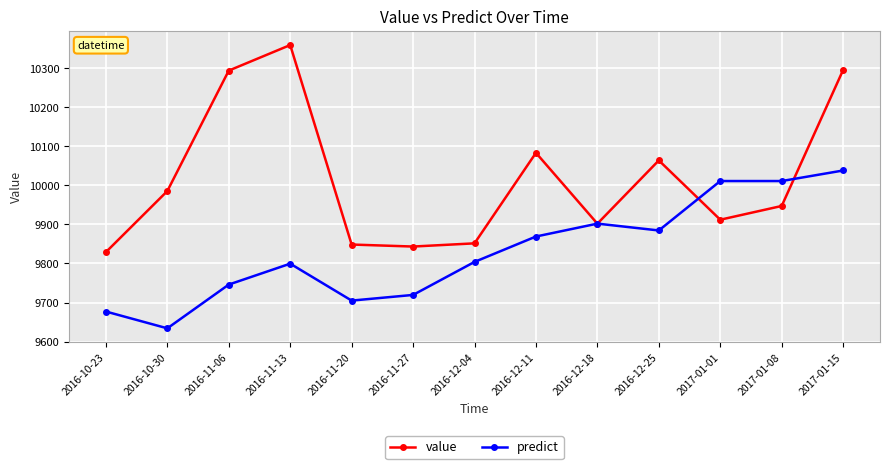

What is the difference between the maximum and second lowest values in the predict series?

361.0